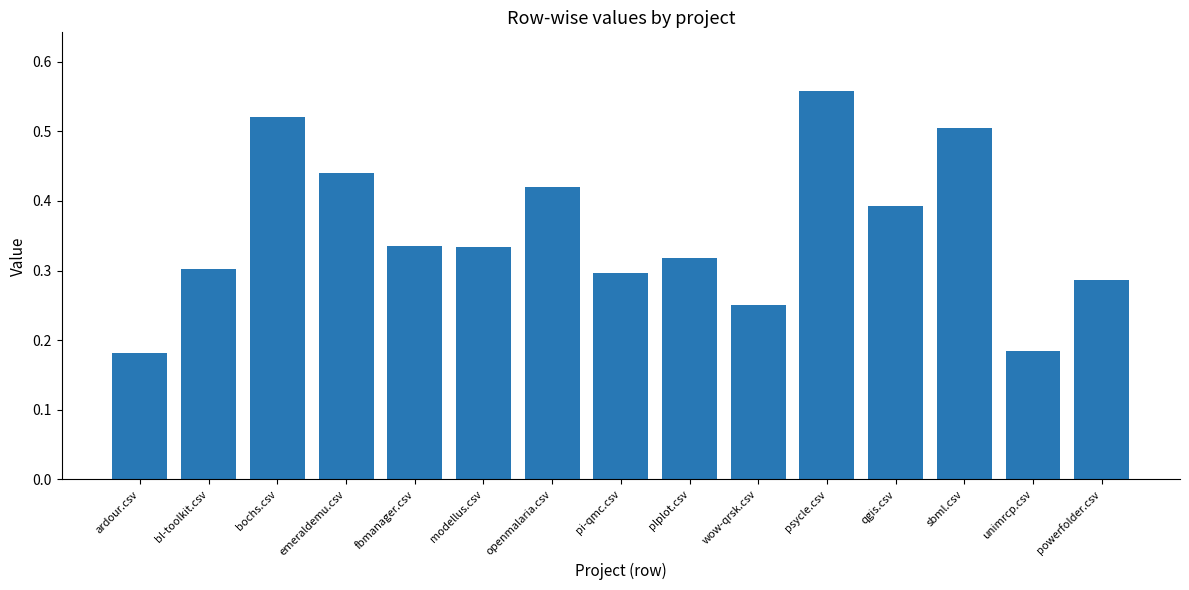

The value at modellus.csv is 0.3. True or false?

True